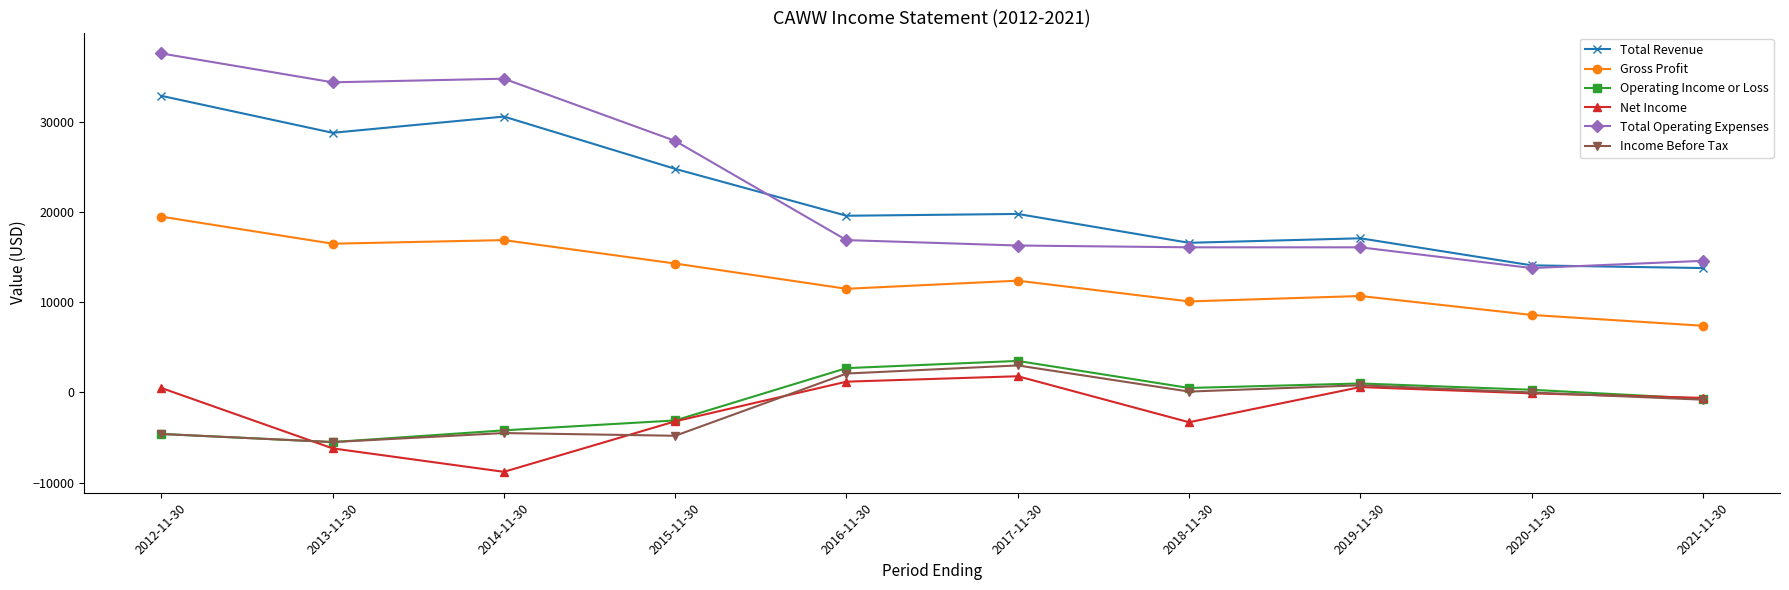

Rank the series at 2016-11-30 from lowest to highest value.

Net Income, Income Before Tax, Operating Income or Loss, Gross Profit, Total Operating Expenses, Total Revenue